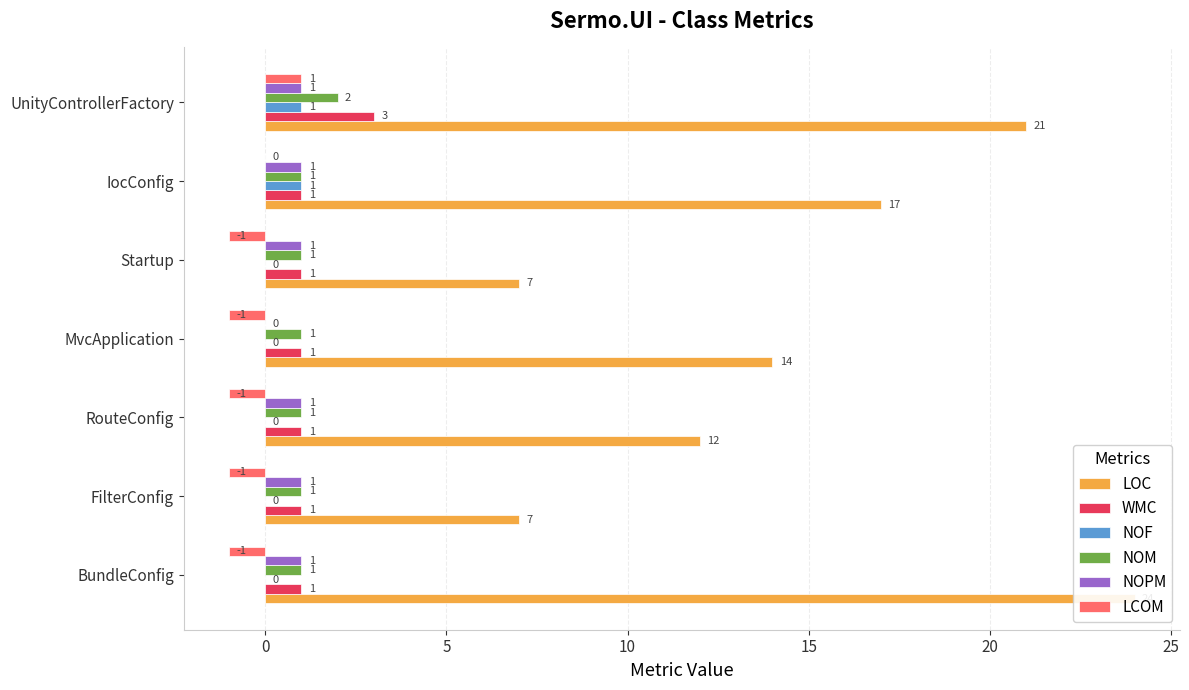

The value of NOM at FilterConfig is 2. True or false?

False